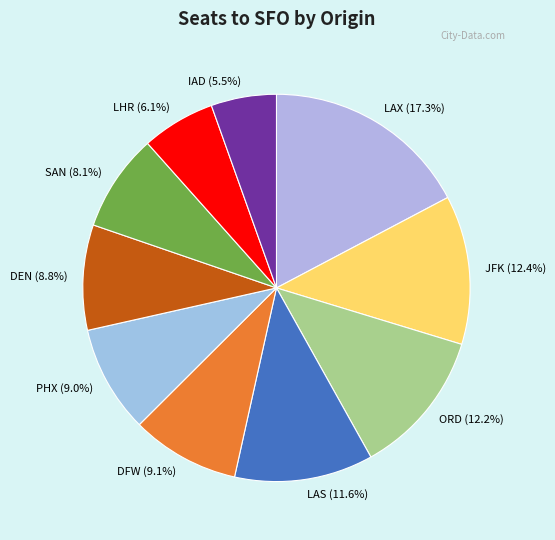

To the nearest percent, what is the difference between the largest and smallest slice percentages?

12%